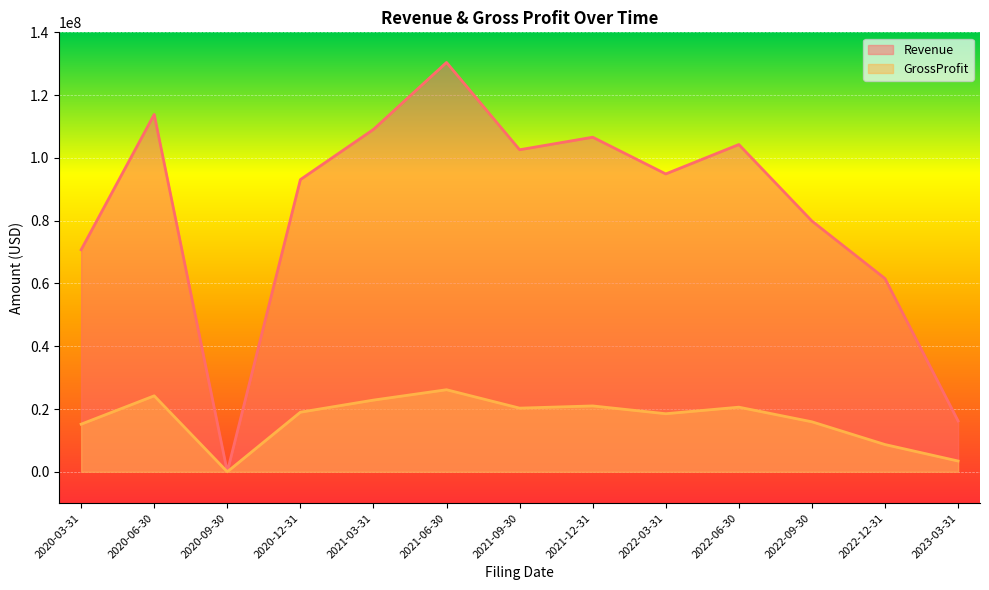

What is the average value of the Revenue series?

83317438